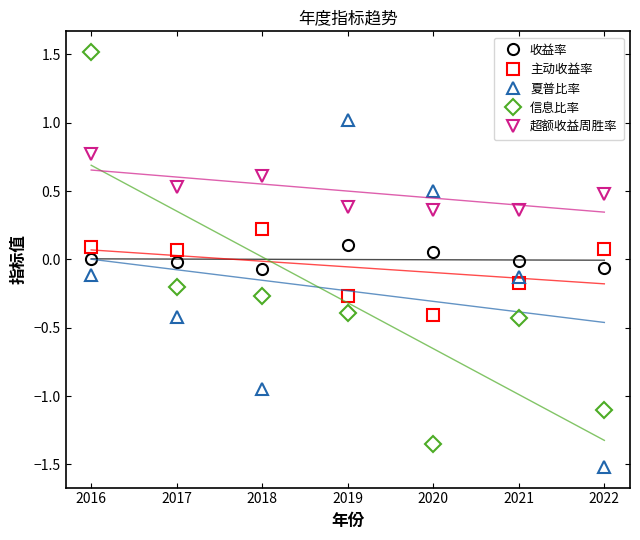

What is the average value of the 信息比率 series?

-0.3